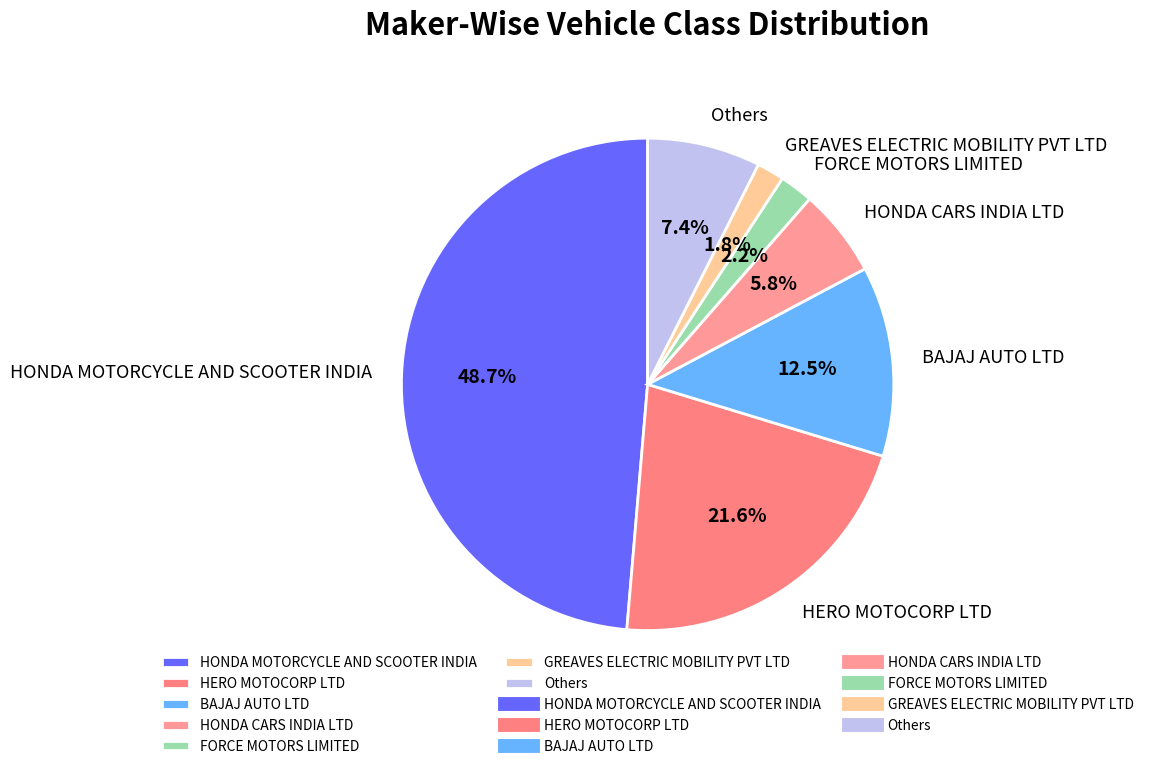

Count the number of slices in the pie.

7